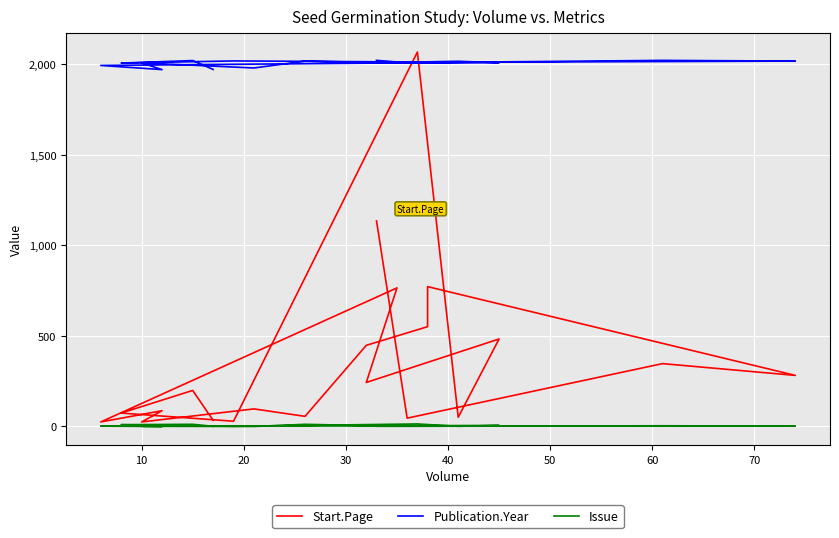

True or false: Issue and Start.Page cross at least once.

False